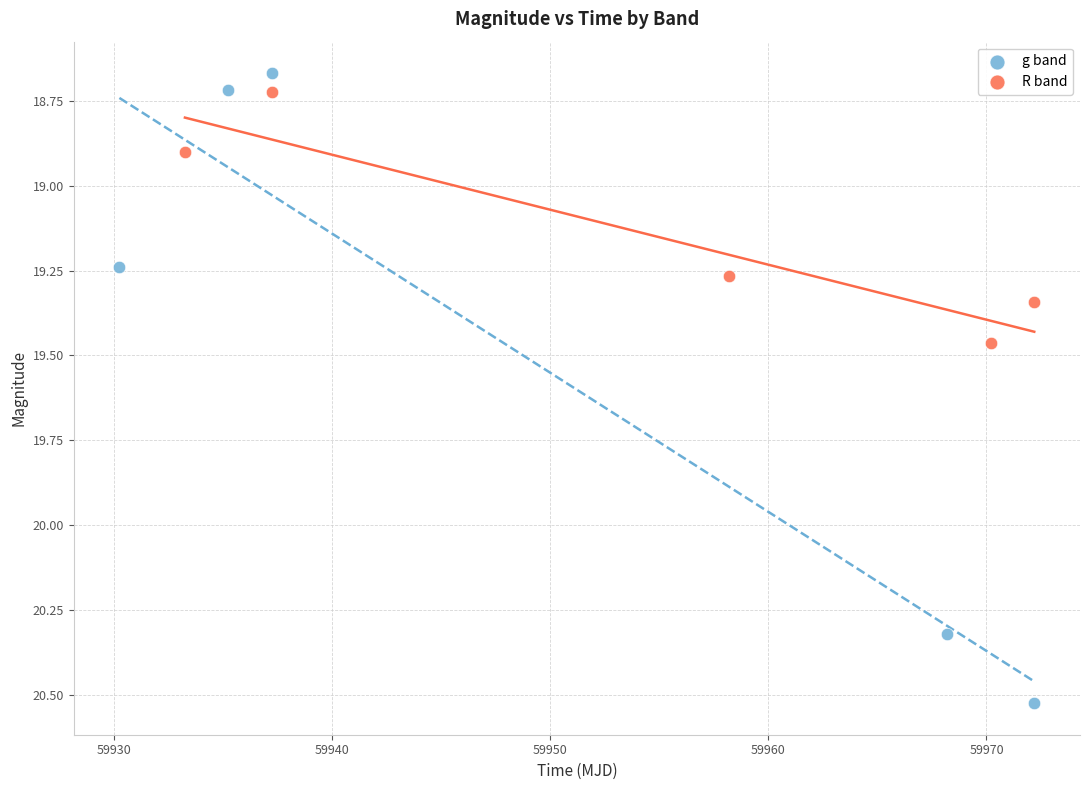

Which series has the widest spread of Y values?

g band